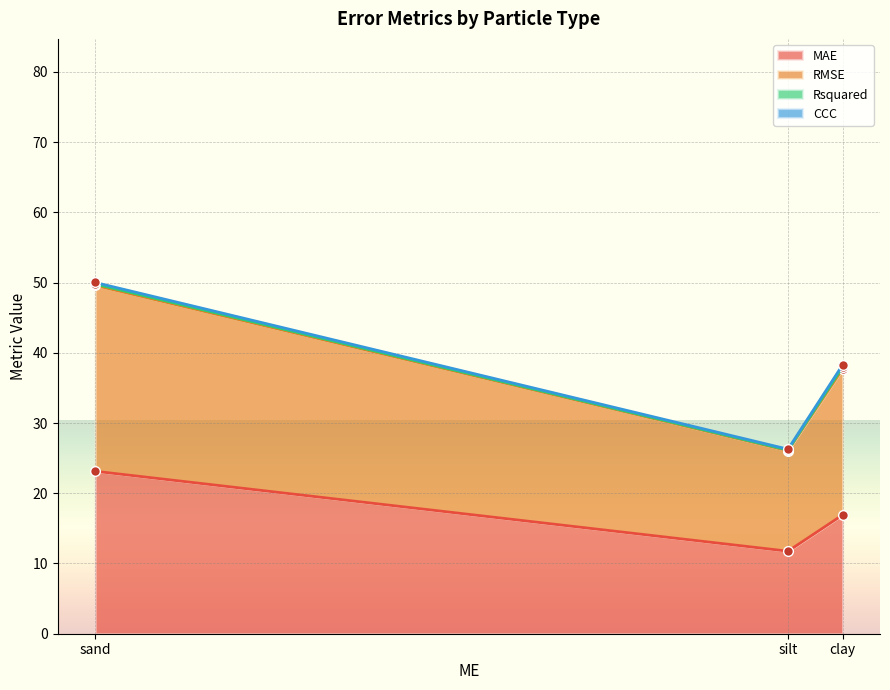

The value of MAE at silt is 16.0. True or false?

False